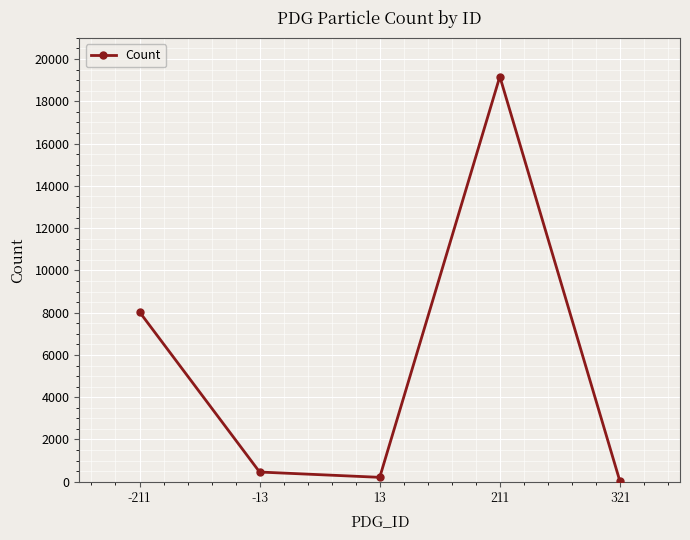

Reading left to right, what are all the values shown in this chart?

8037	461	210	19173	18